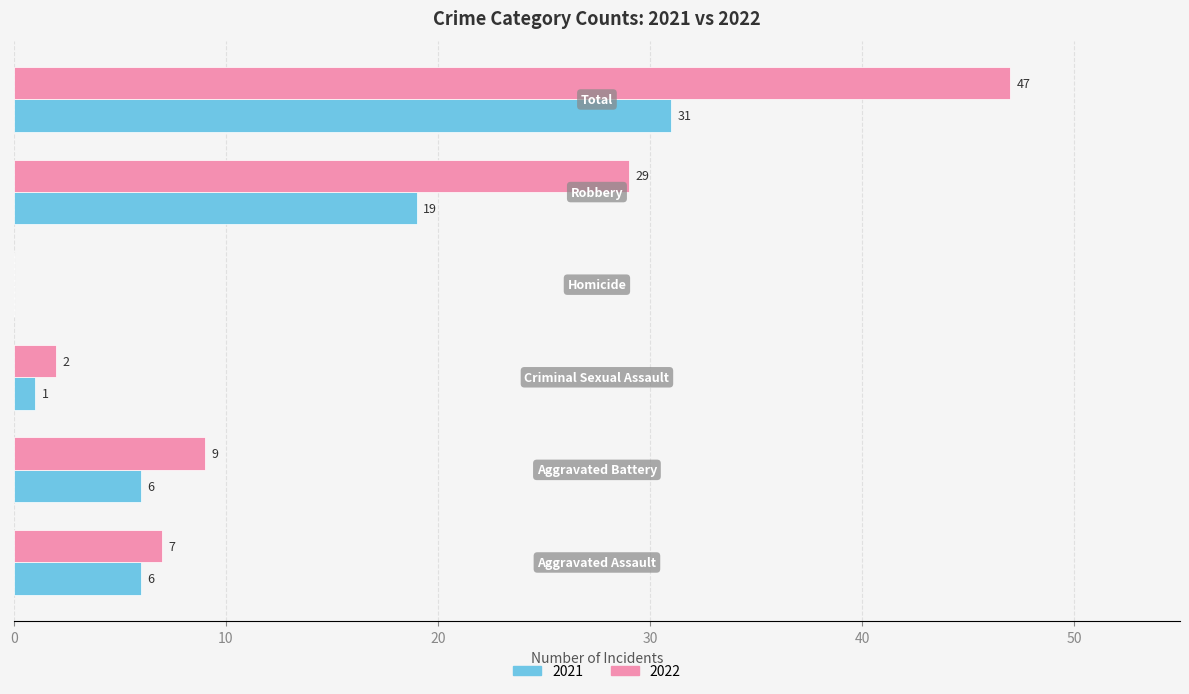

What is the greatest value displayed?

47